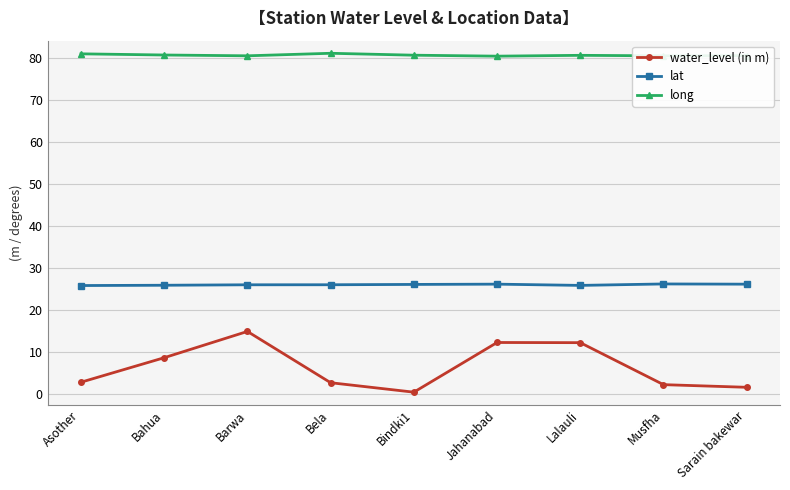

The value of long at Bahua is 80.6. True or false?

True